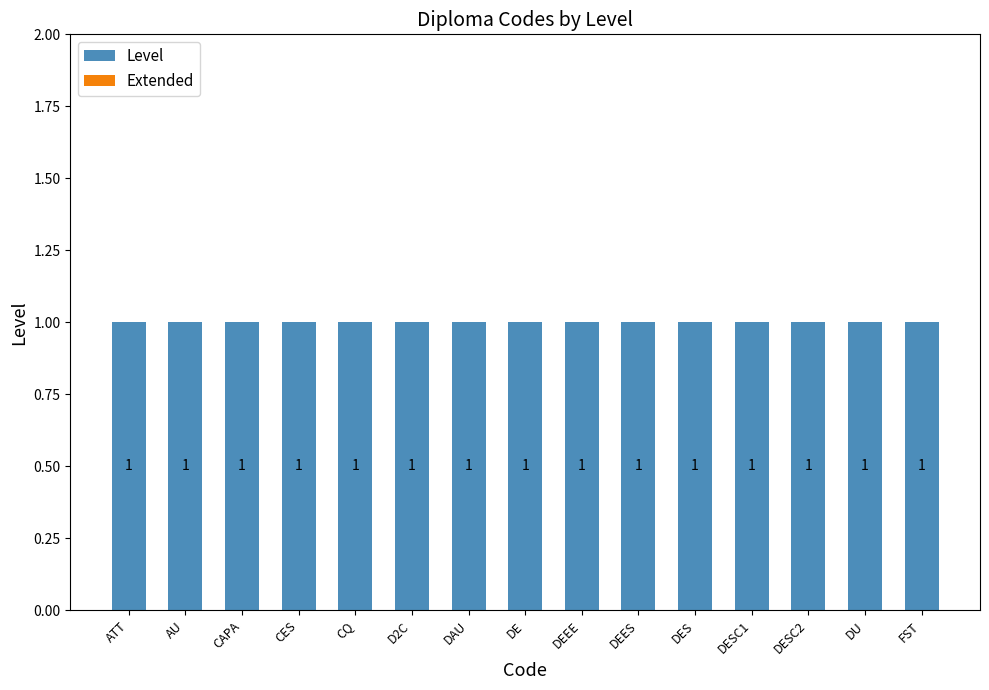

Reading left to right, transcribe all the data shown in this chart.

Level: 1	1	1	1	1	1	1	1	1	1	1	1	1	1	1
Extended: 0	0	0	0	0	0	0	0	0	0	0	0	0	0	0